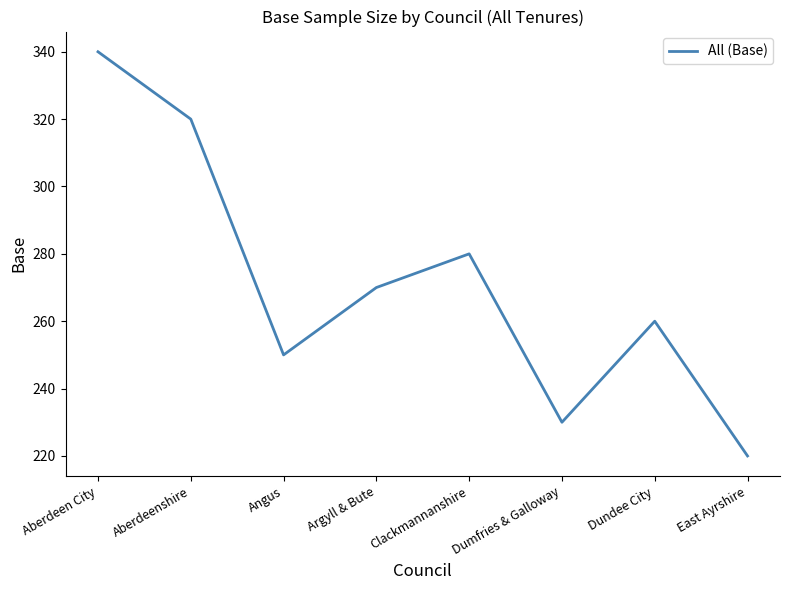

Reading right to left, what are all the values shown in this chart?

East Ayrshire=220	Dundee City=260	Dumfries & Galloway=230	Clackmannanshire=280	Argyll & Bute=270	Angus=250	Aberdeenshire=320	Aberdeen City=340